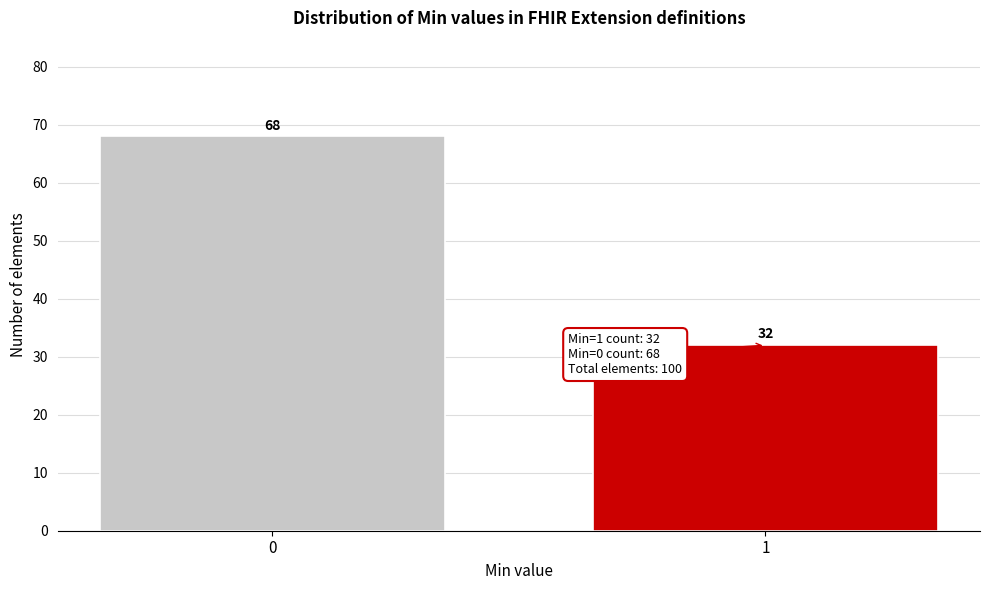

Reading right to left, list all the values displayed in this chart.

1=32	0=68